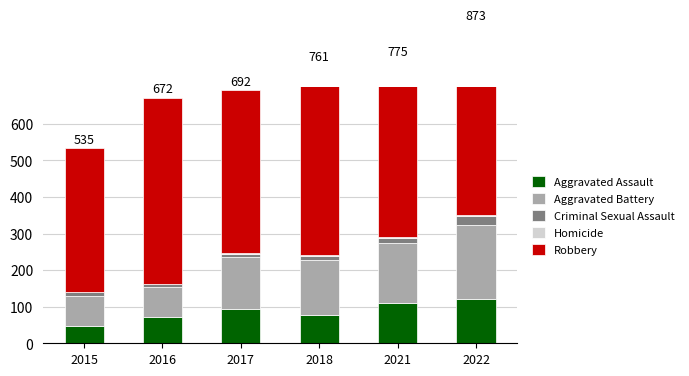

What is the total value across all series at 2022?

873